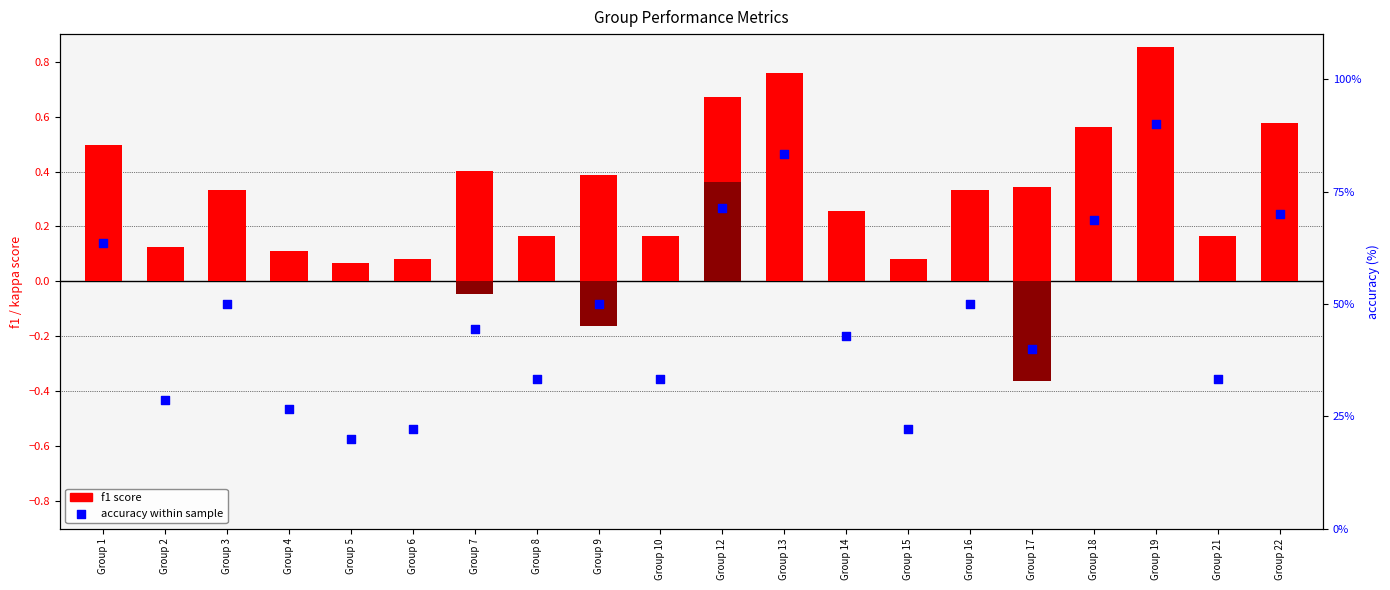

At which category is the sum across all series the highest?

Group 19